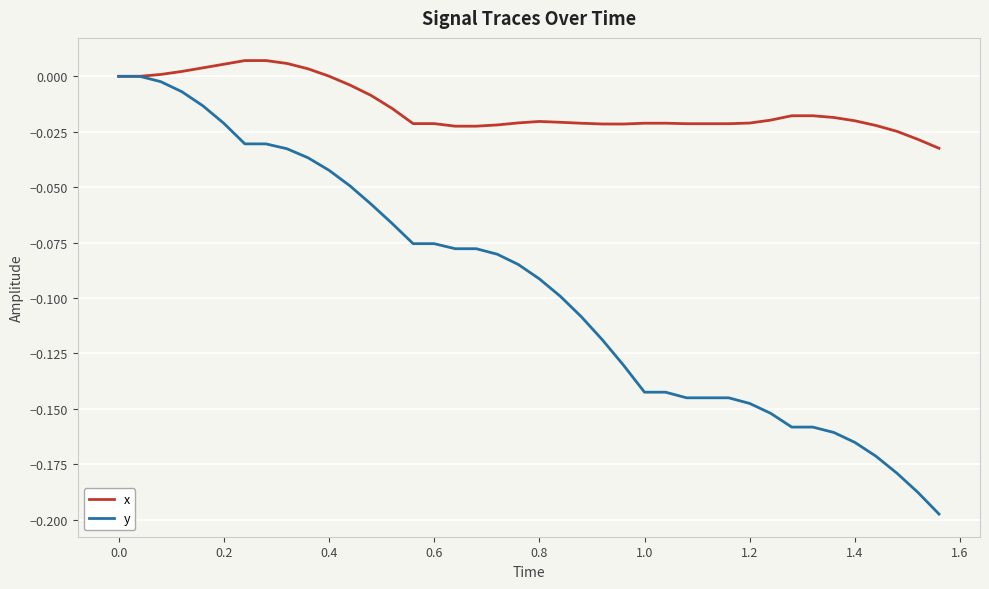

Which series has the largest total across all categories?

x